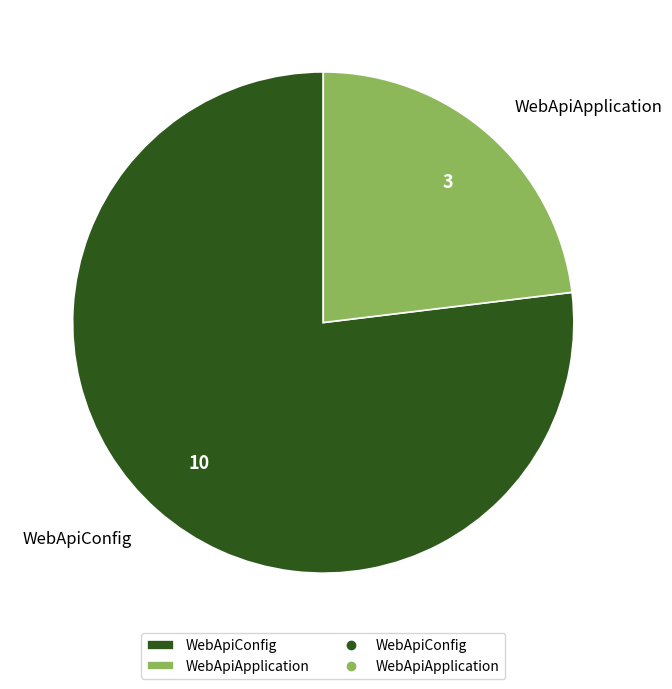

Is the sum of WebApiApplication and WebApiConfig greater than half?

Yes